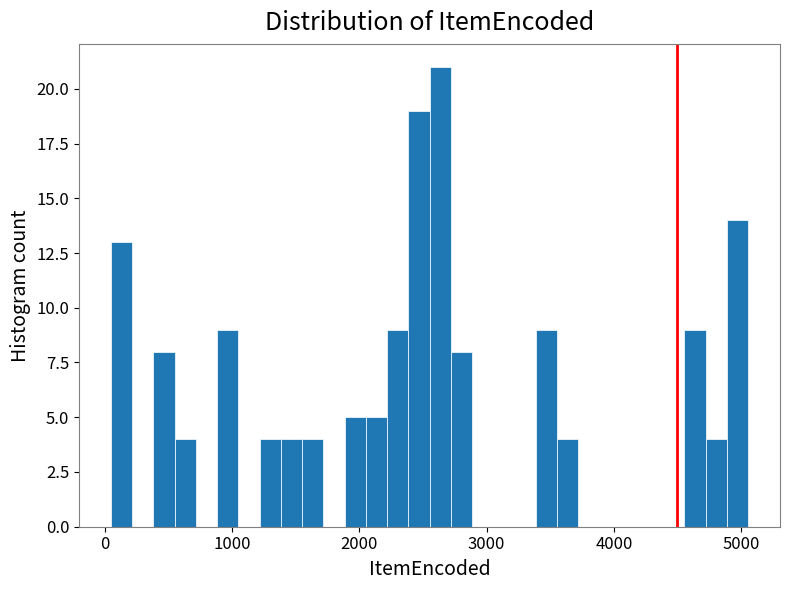

Read against the x-axis, roughly where is the centre of the tallest bar?

2600